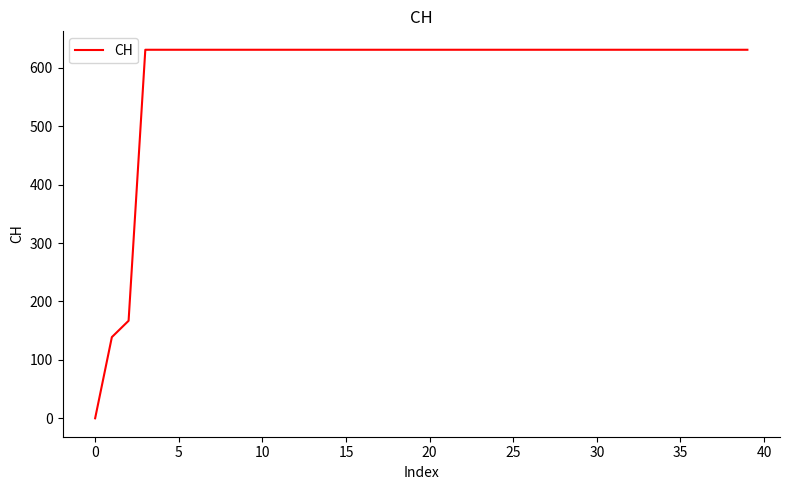

What is the difference between the maximum and minimum values?

631